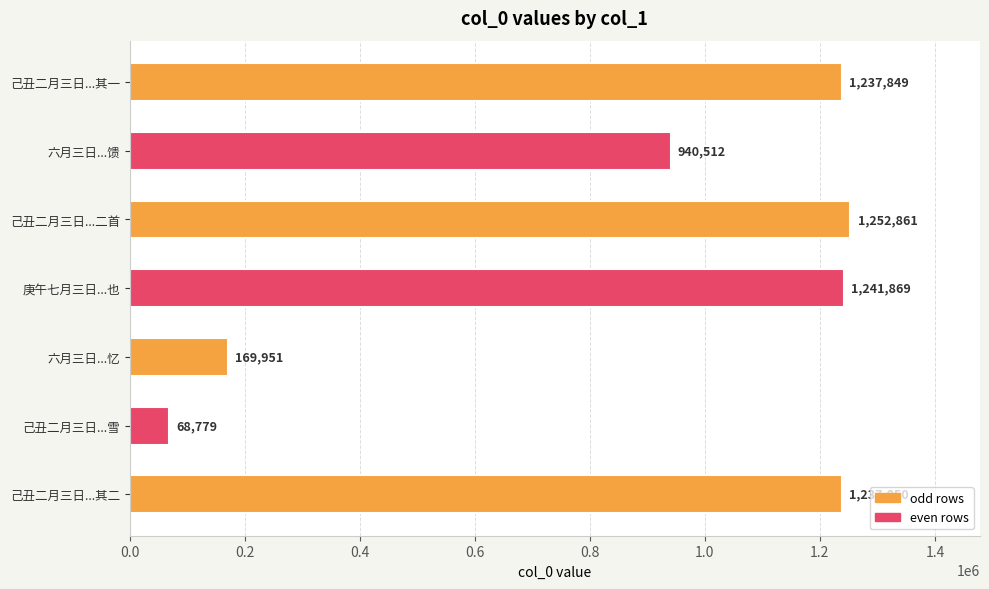

Rank the categories by value from lowest to highest.

己丑二月三日...雪, 六月三日...忆, 六月三日...馈, 己丑二月三日...其一, 己丑二月三日...其二, 庚午七月三日...也, 己丑二月三日...二首